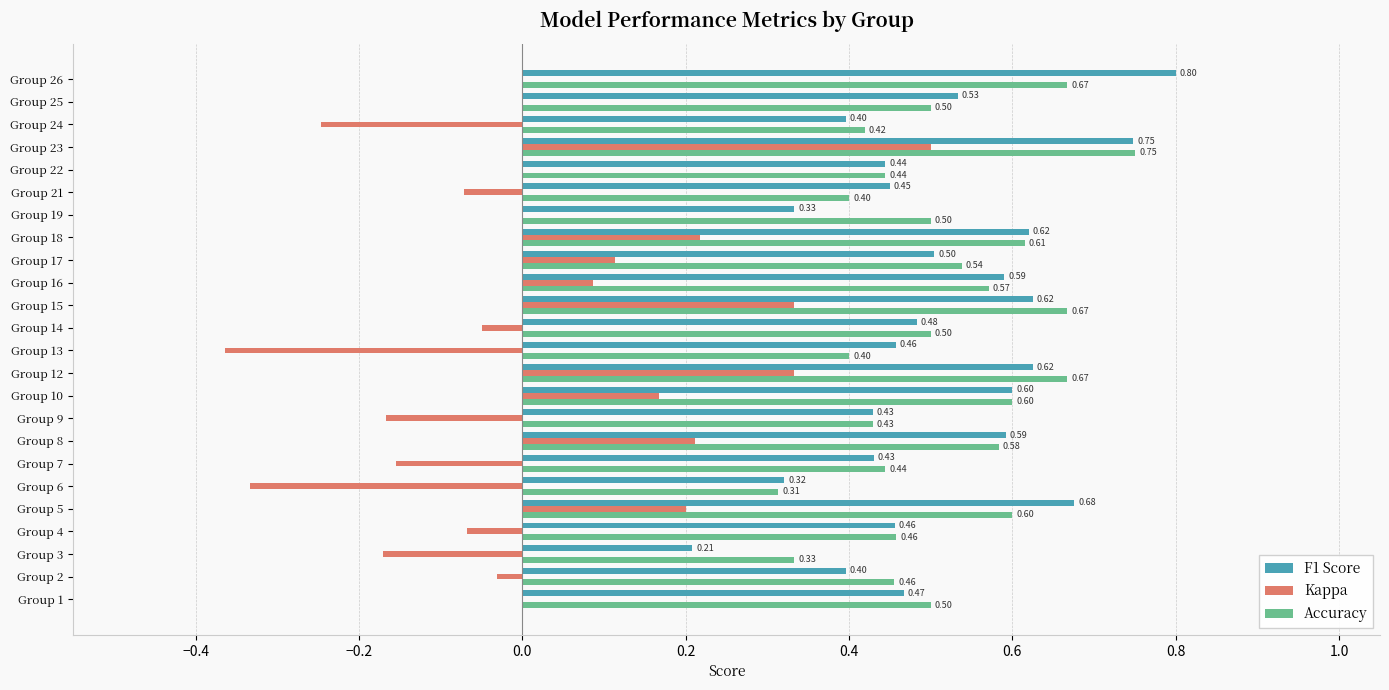

What is the highest value of the F1 Score series?

0.8